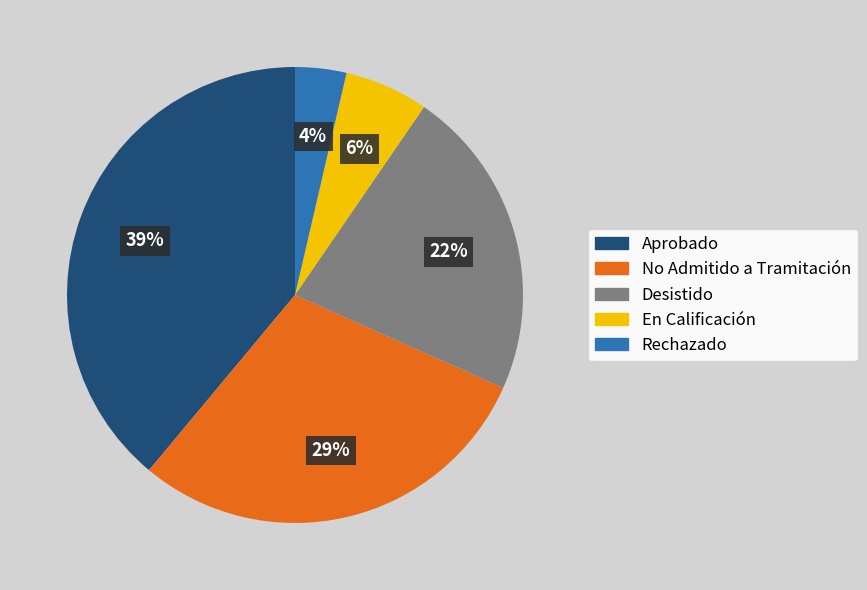

Is there any slice that represents more than half of the pie?

No